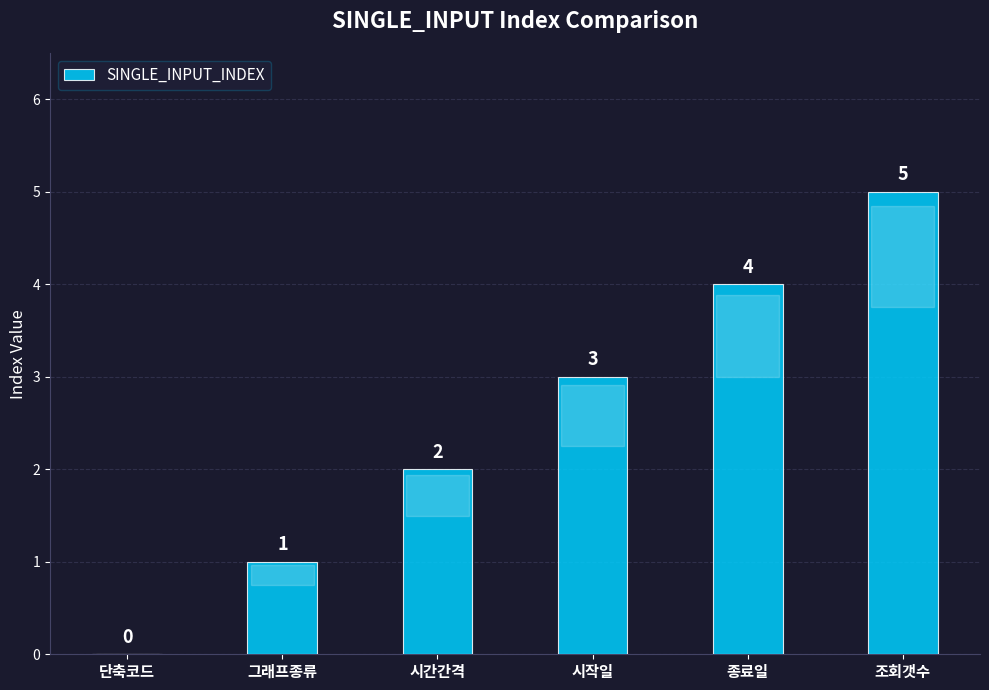

Where is the data nearest to the value 2?

시간간격